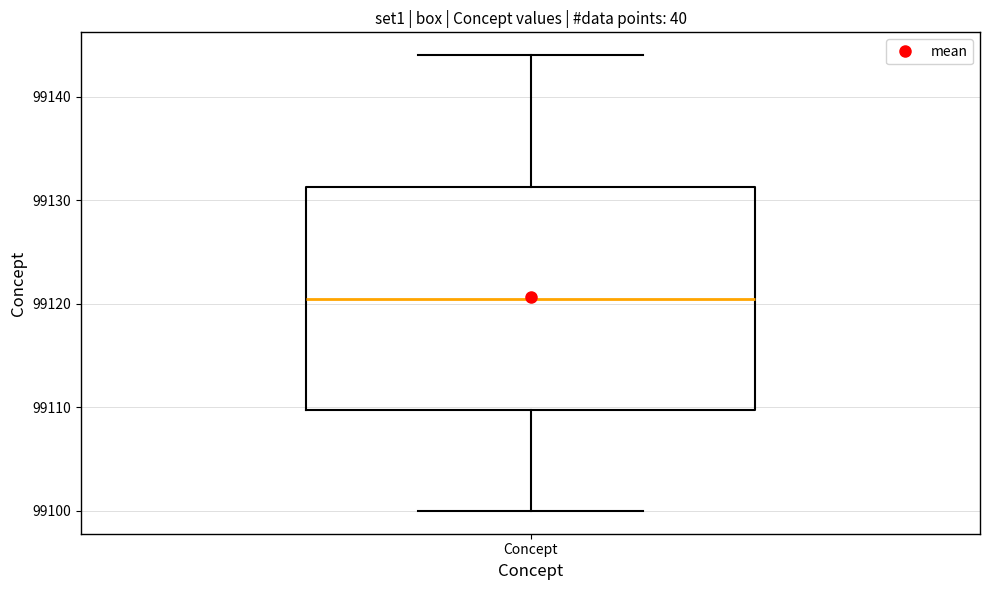

Read this box plot against the y-axis: the position of the median line, the range covered by the box, and the ends of both whiskers. The values are not printed on the chart, so give them approximately, as read against the axis.

median 99121, box 99110 to 99131, whiskers 99100 to 99144